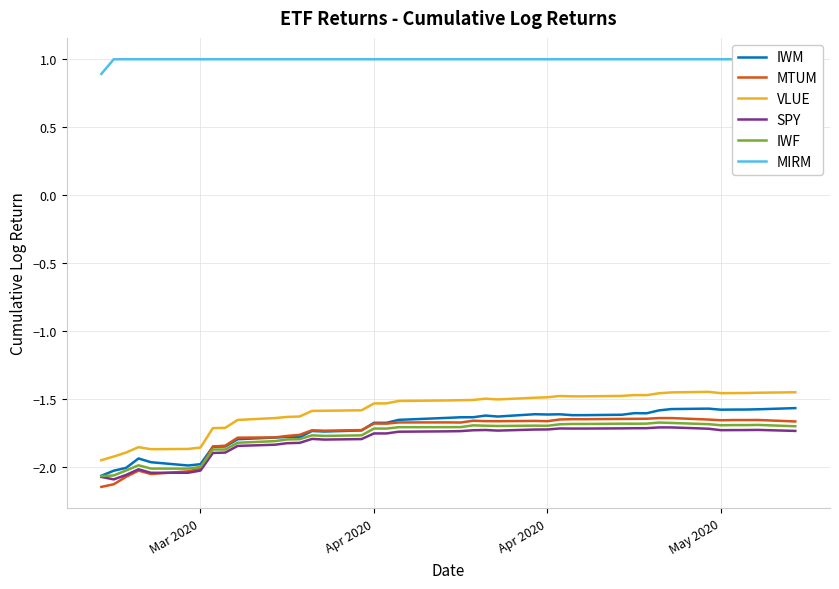

True or false: IWF has a value of -2.5 at May 2020.

False